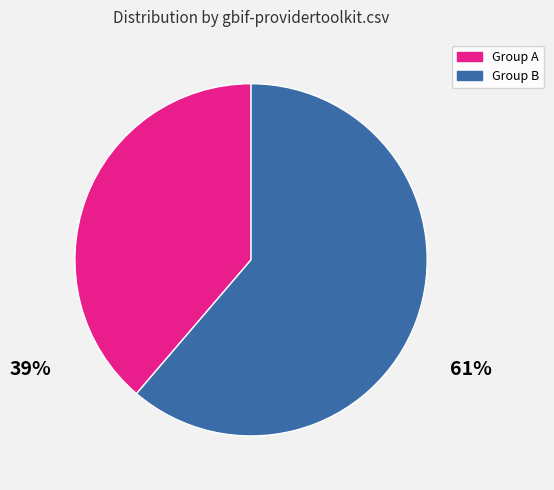

Is there a majority slice in this chart?

Yes